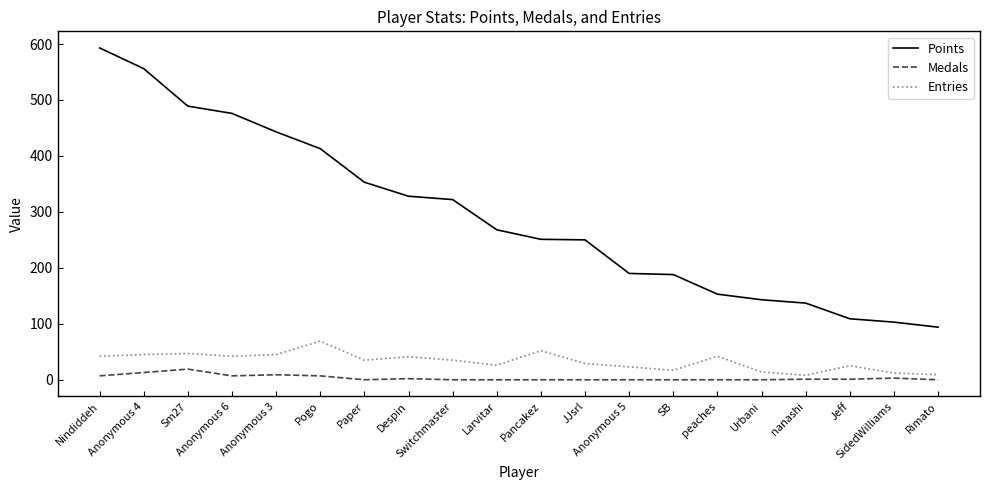

True or false: Entries has more than 0 interior local peaks.

True